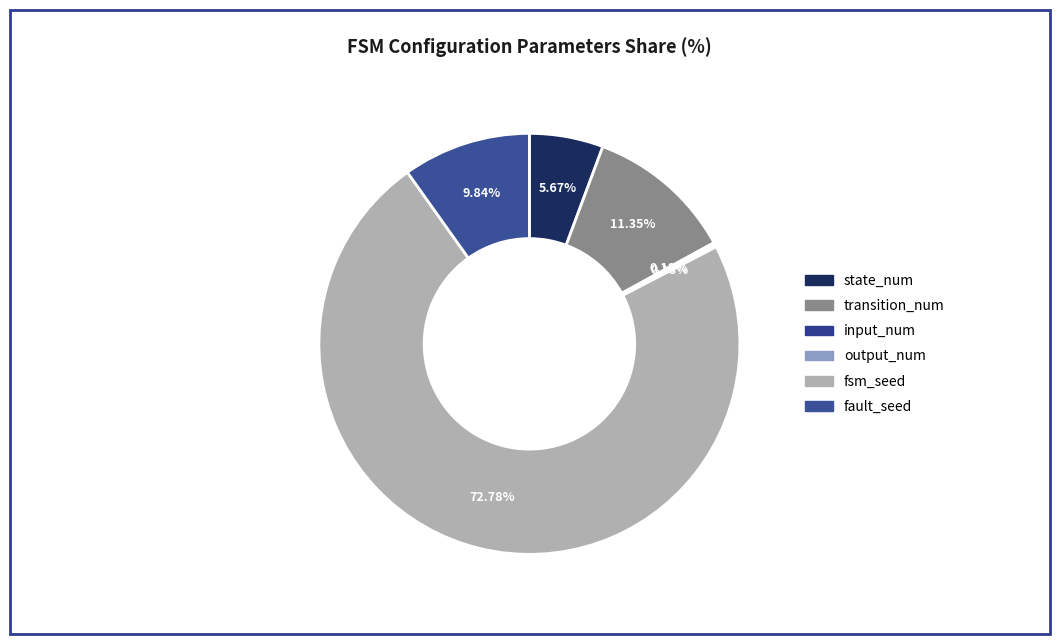

Which slice is the smallest?

input_num